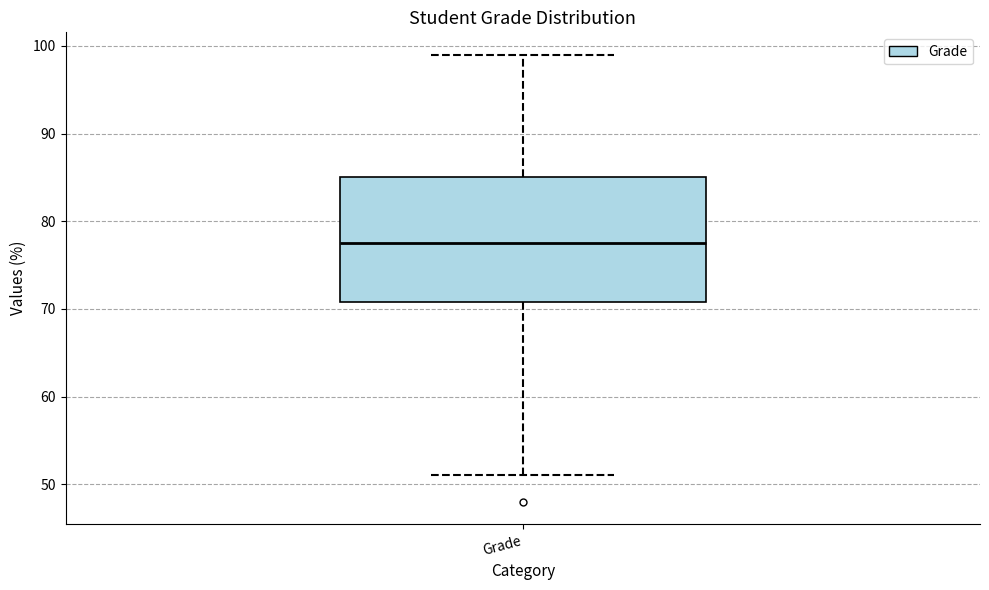

Transcribe this box plot: give where the median line is, the range the box spans, and where the two whiskers end, as read against the y-axis. The values are not printed on the chart, so give them approximately, as read against the axis.

median 78, box 71 to 85, whiskers 51 to 99